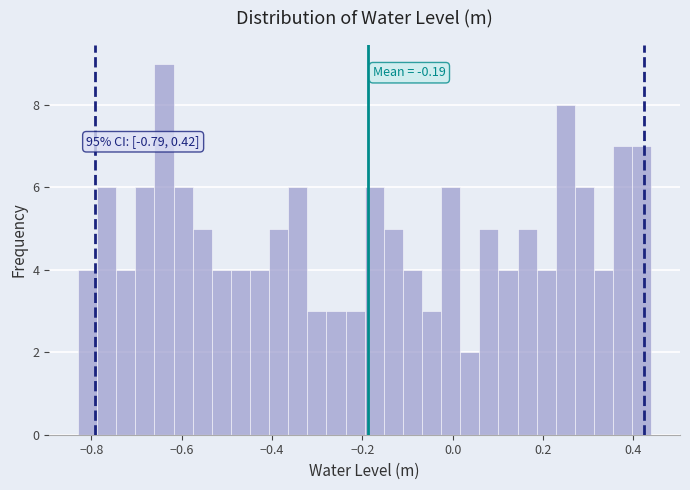

Read against the x-axis, roughly where is the centre of the tallest bar?

-0.64